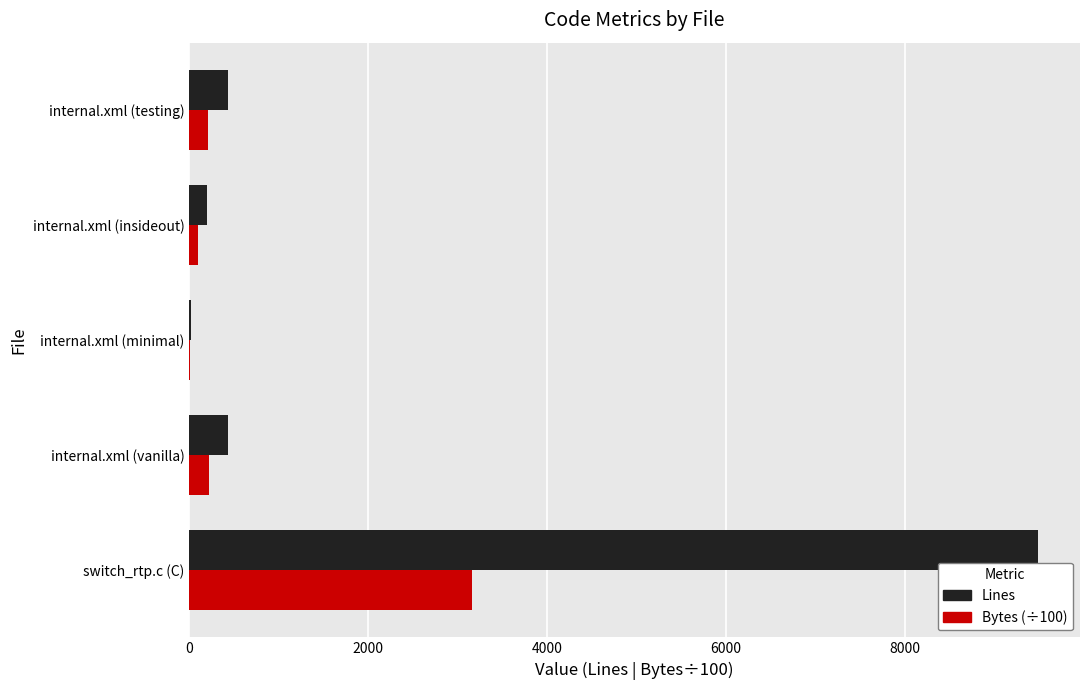

How many distinct data groups are displayed?

2